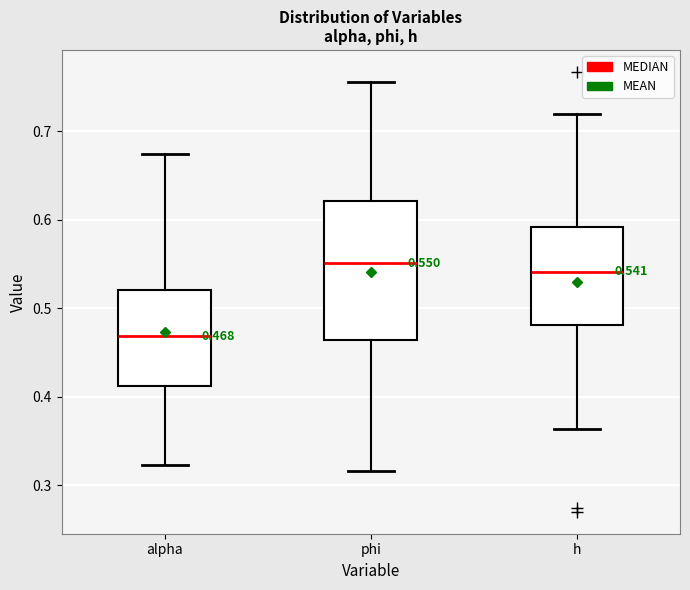

Comparing the boxes themselves (not the whiskers), which one is the tallest?

phi